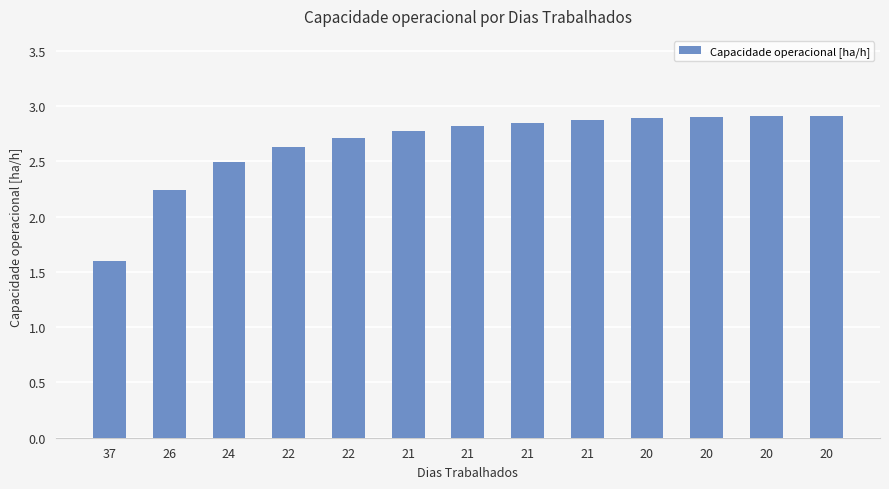

Which has a higher value, 21 or 20?

20